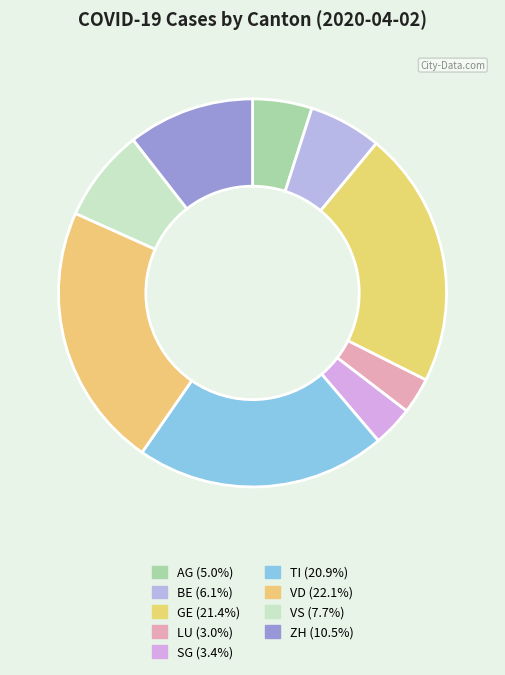

How many segments does this pie chart have?

9